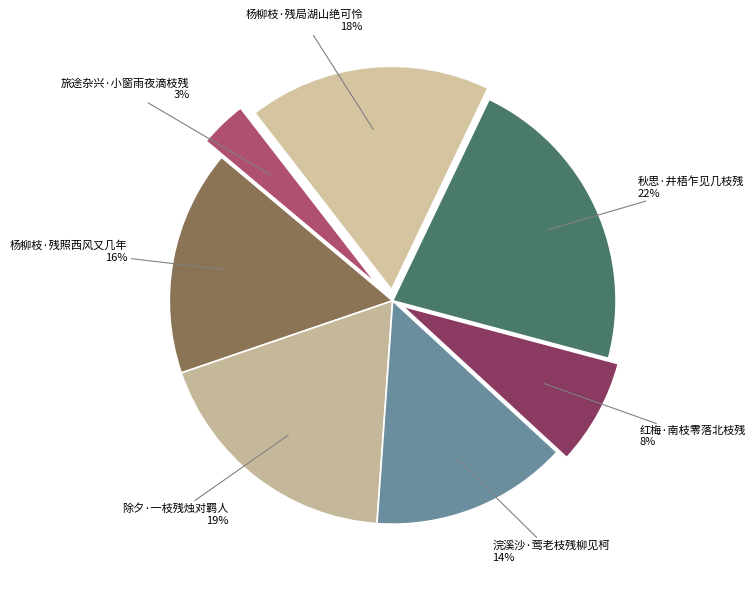

To the nearest percent, what is the combined percentage of 除夕·一枝残烛对羁人 and 浣溪沙·莺老枝残柳见柯?

33%